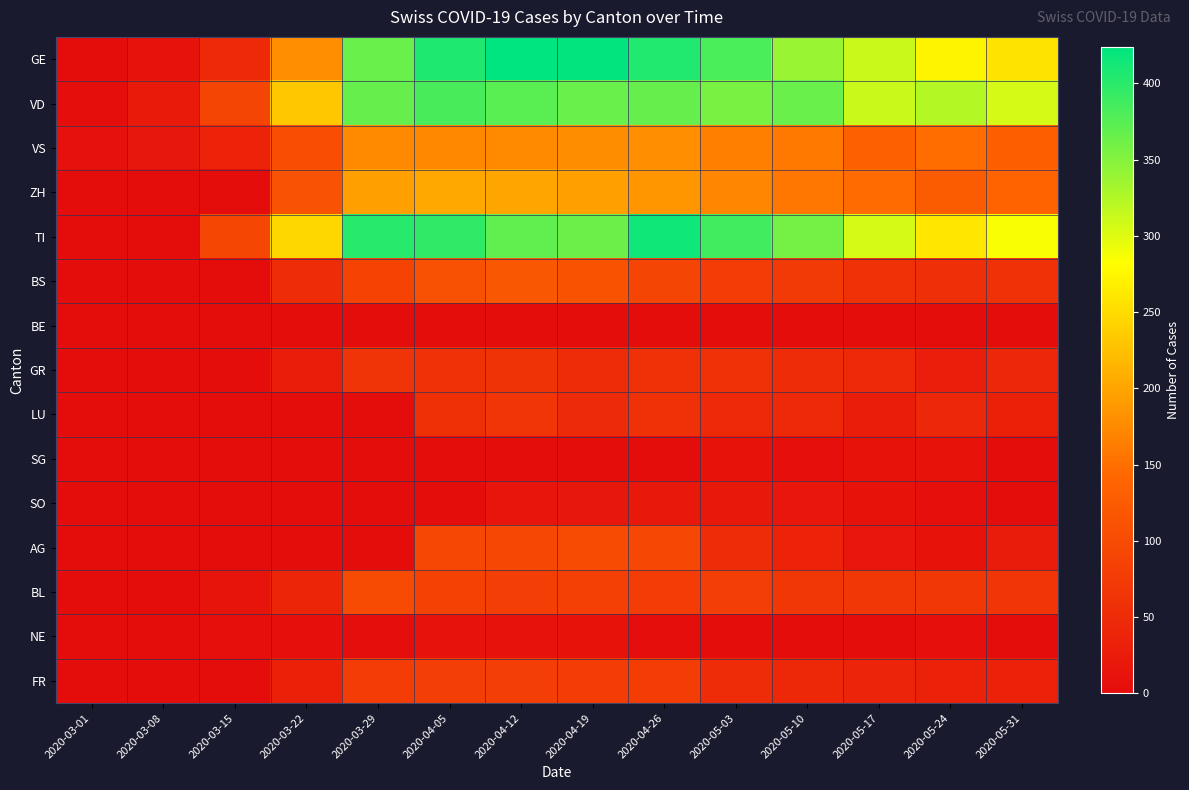

List the series in order of their peak value, highest first.

GE, TI, VD, ZH, VS, BS, AG, BL, FR, LU, GR, SO, SG, NE, BE